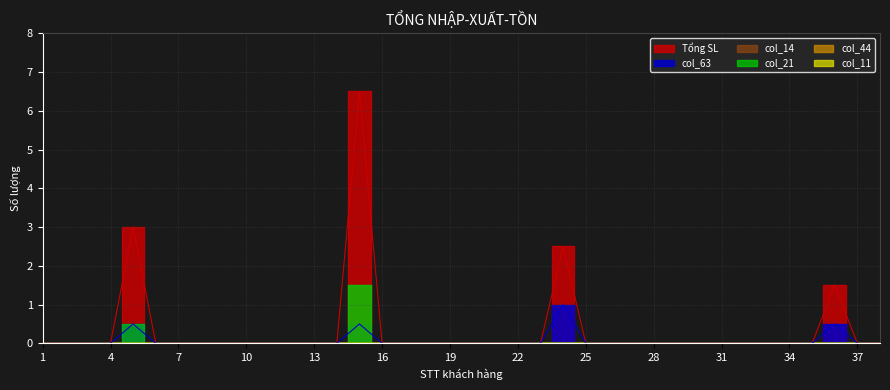

True or false: col_14 and col_21 cross at least once.

False